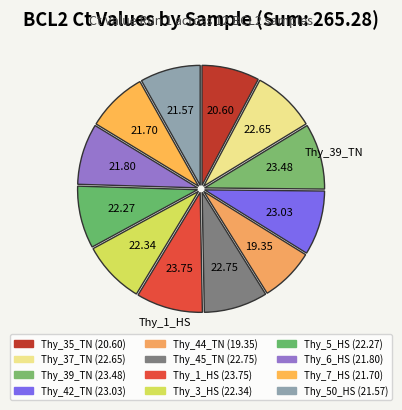

To the nearest percent, what is the average slice percentage?

8%